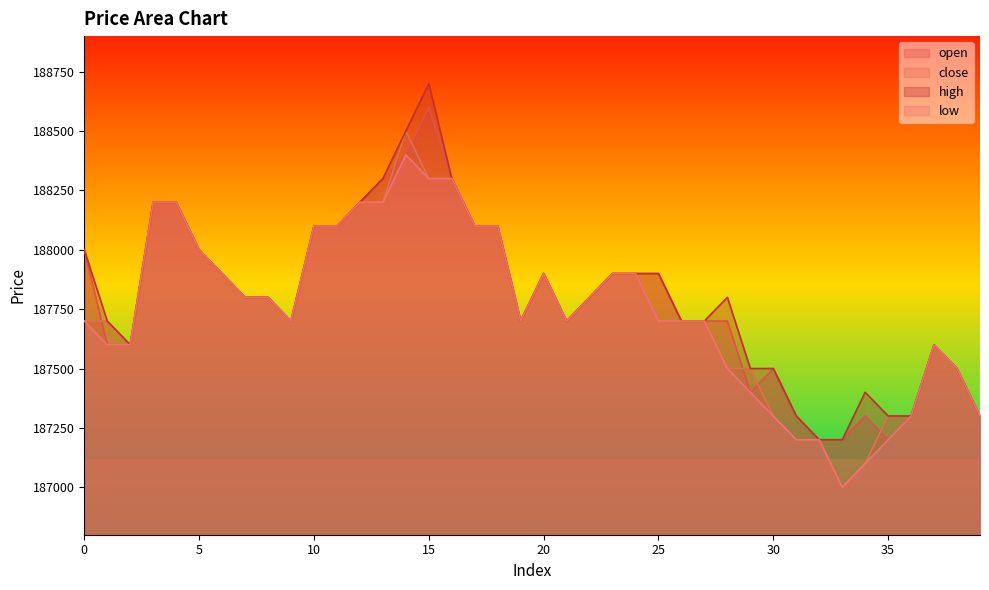

Count the number of categories in the chart.

40